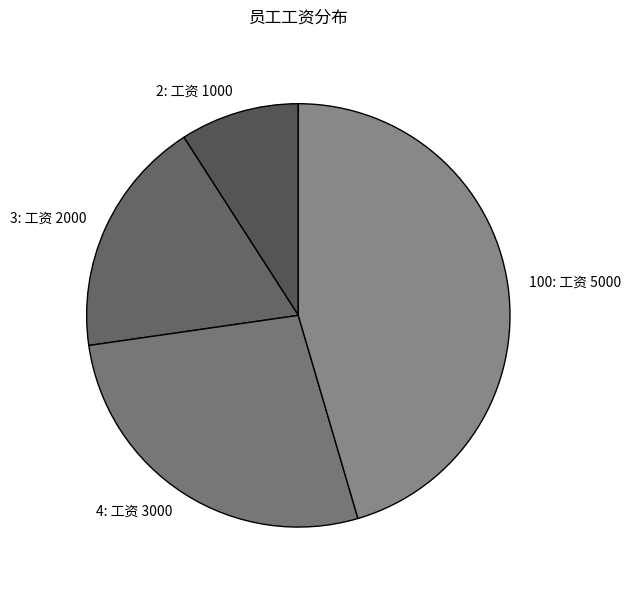

Which slice is the smallest?

2